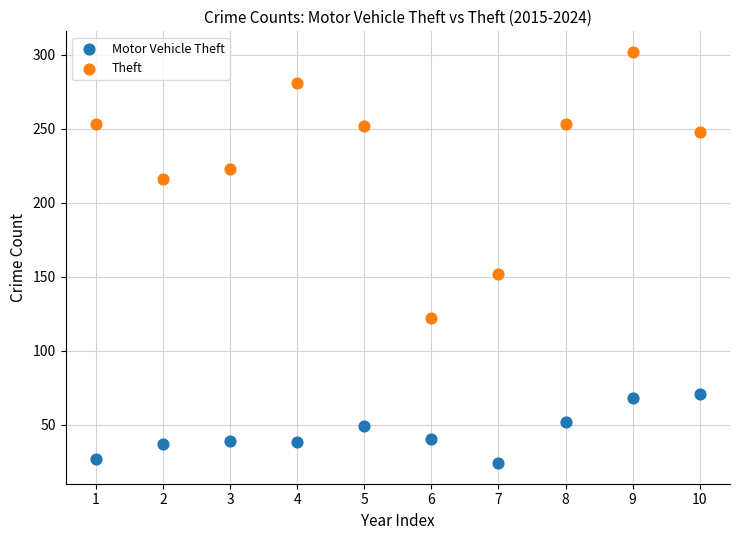

Across all series, what Y value is closest to 163?

152